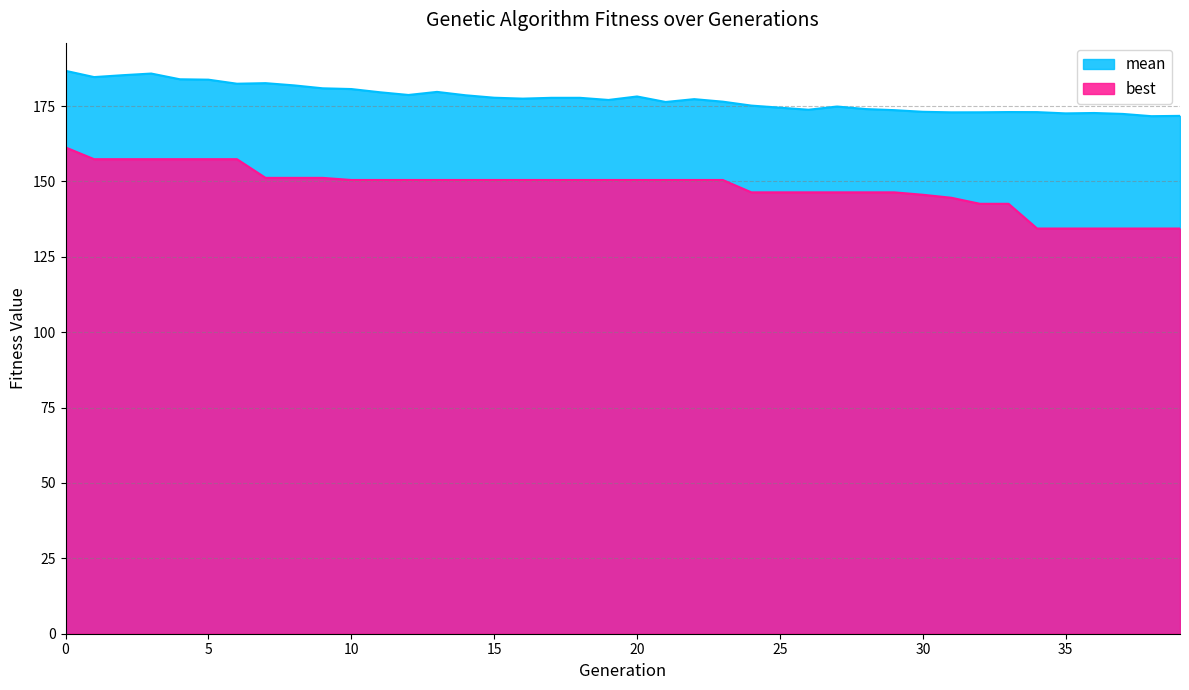

Reading left to right, extract all data points from this chart.

mean: 0=186.7	1=184.6	2=185.3	3=185.8	4=183.9	5=183.8	6=182.4	7=182.6	8=181.9	9=180.9	10=180.7	11=179.6	12=178.7	13=179.7	14=178.6	15=177.8	16=177.5	17=177.8	18=177.8	19=177.0	20=178.2	21=176.4	22=177.3	23=176.5	24=175.2	25=174.5	26=173.8	27=174.9	28=174.0	29=173.7	30=173.1	31=172.9	32=173.0	33=173.0	34=173.0	35=172.6	36=172.7	37=172.4	38=171.7	39=171.8
best: 0=161.3	1=157.4	2=157.4	3=157.4	4=157.4	5=157.4	6=157.4	7=151.2	8=151.2	9=151.2	10=150.5	11=150.5	12=150.5	13=150.5	14=150.5	15=150.5	16=150.5	17=150.5	18=150.5	19=150.5	20=150.5	21=150.5	22=150.5	23=150.5	24=146.4	25=146.4	26=146.4	27=146.4	28=146.4	29=146.4	30=145.6	31=144.6	32=142.6	33=142.6	34=134.4	35=134.4	36=134.4	37=134.4	38=134.4	39=134.4